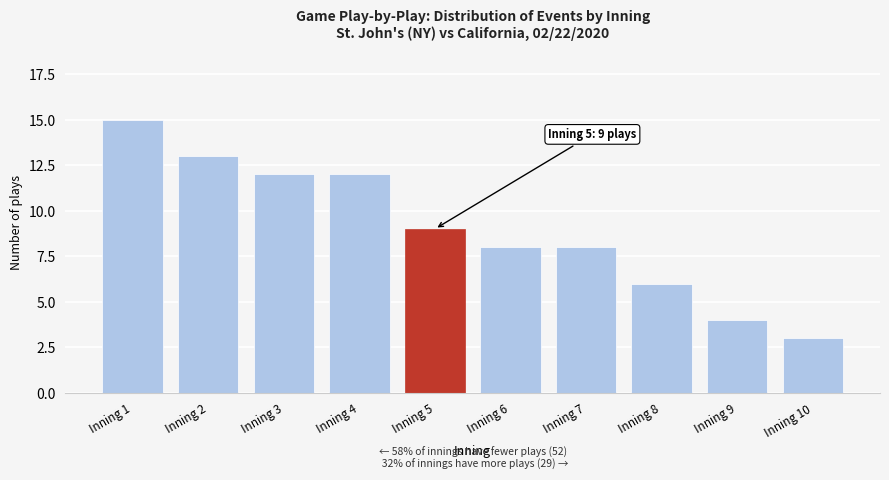

Reading left to right, transcribe all the data shown in this chart.

Inning 1=15	Inning 2=13	Inning 3=12	Inning 4=12	Inning 5=9	Inning 6=8	Inning 7=8	Inning 8=6	Inning 9=4	Inning 10=3